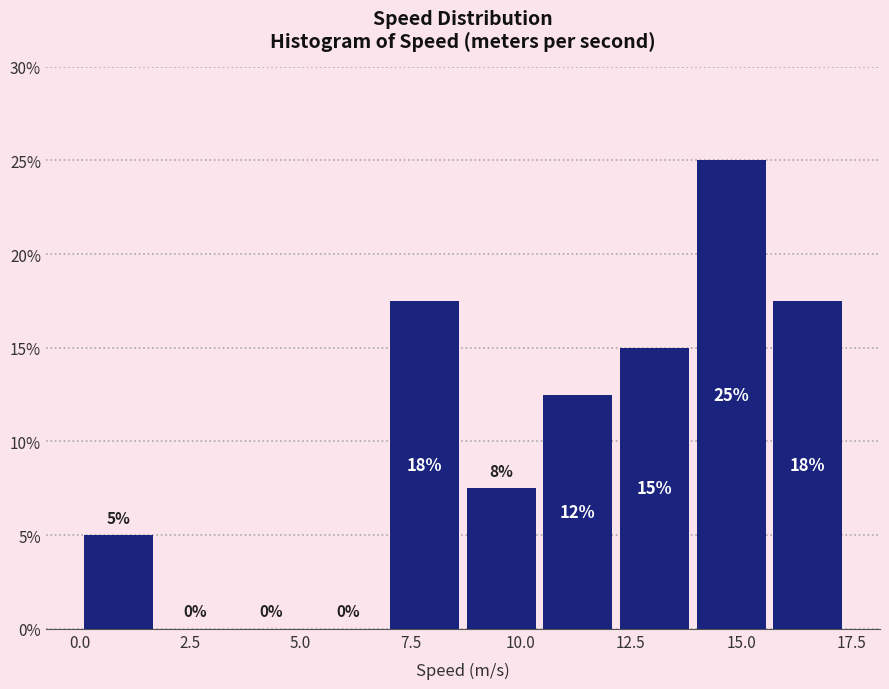

Read against the x-axis, roughly where is the centre of the tallest bar?

15.0